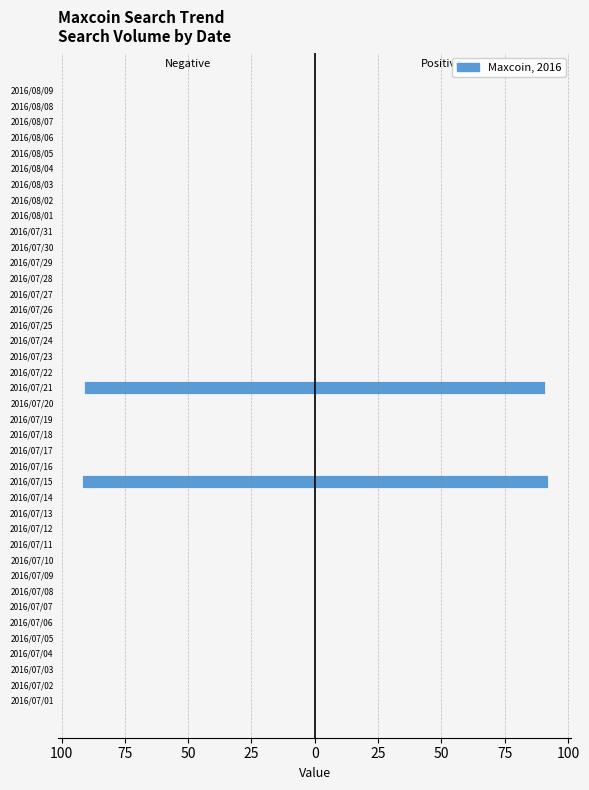

Are the bars grouped side by side (vs. stacked)?

Yes